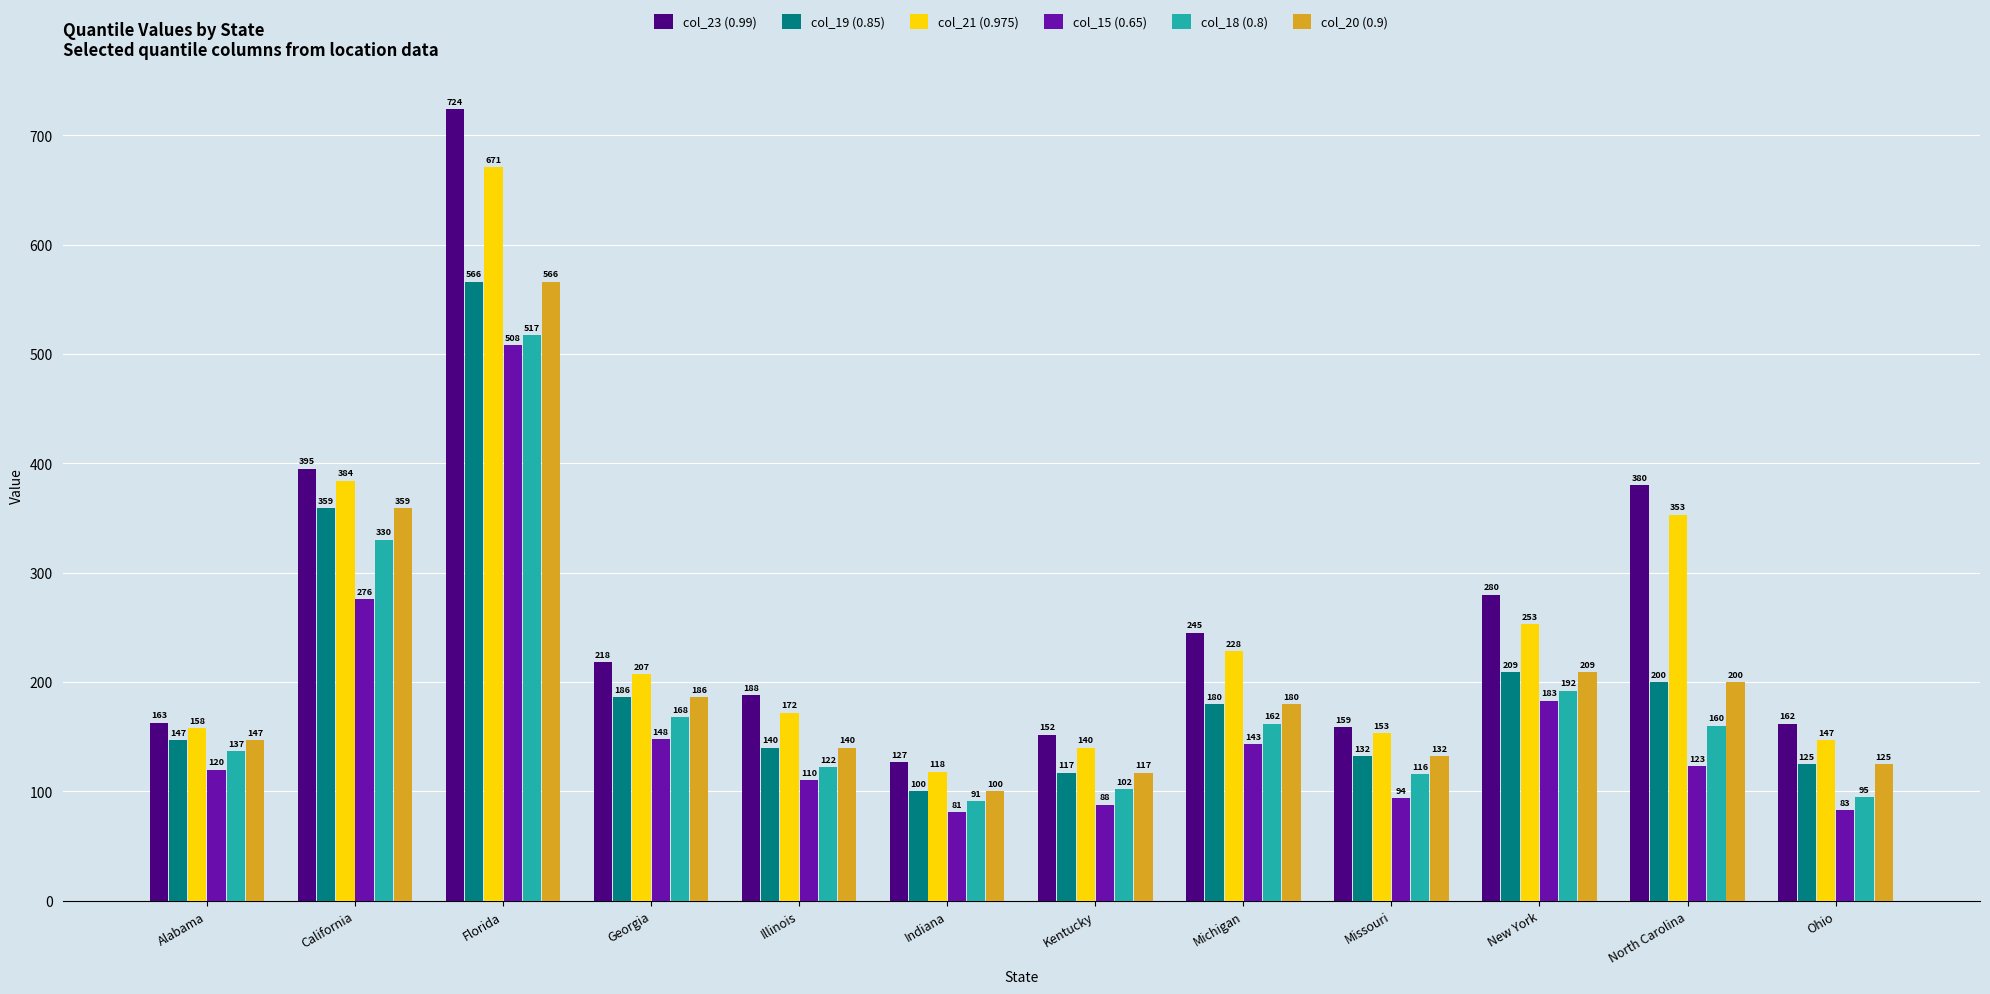

What is the difference between the highest and lowest values at Ohio?

79